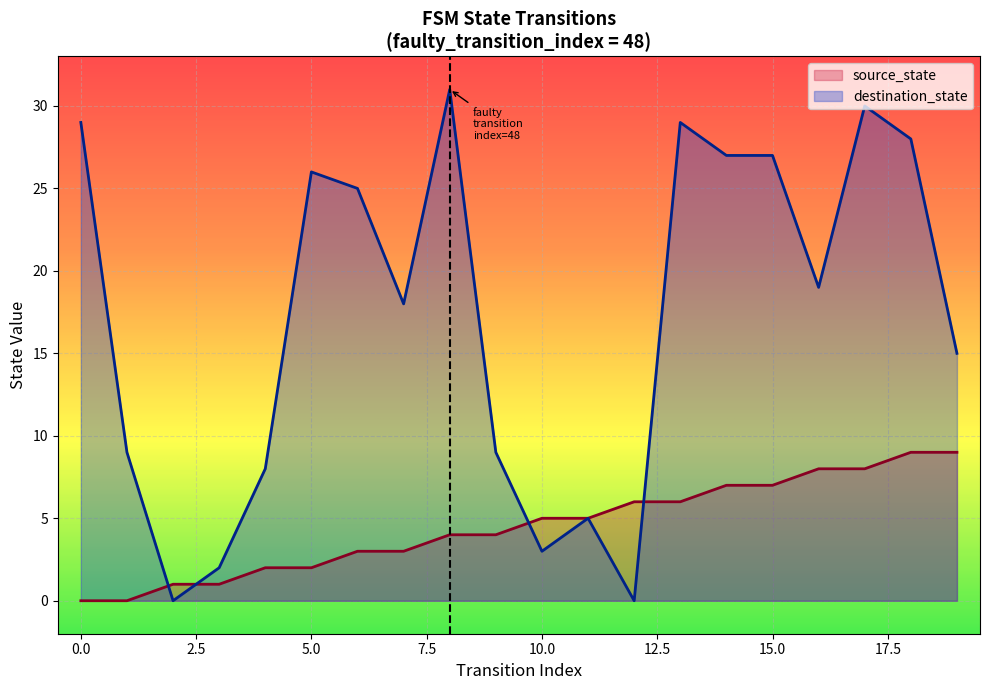

True or false: source_state has more than 1 points higher than both neighbors.

False